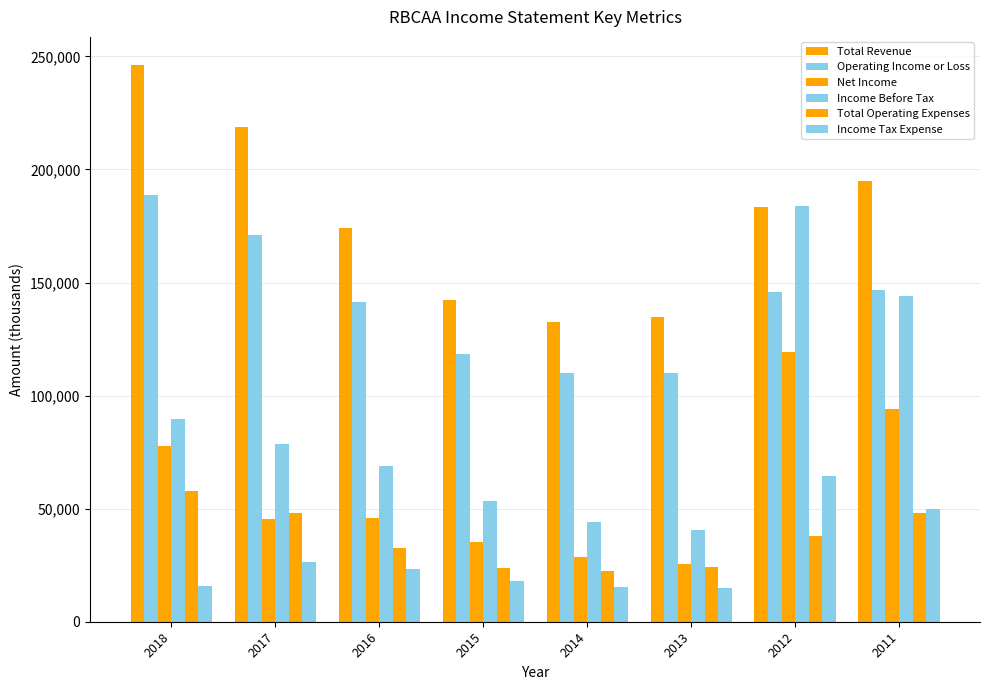

Where does the Total Revenue series first go above 183500?

2018